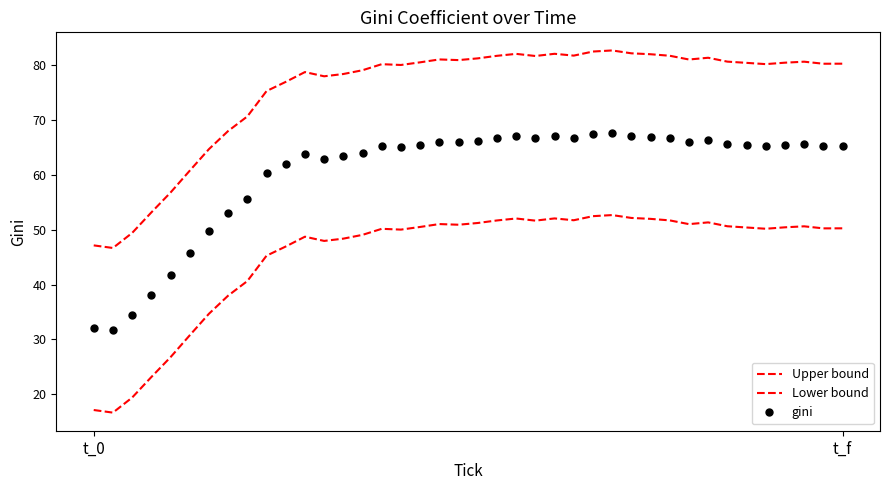

True or false: Upper bound has more than 1 interior local peaks.

True